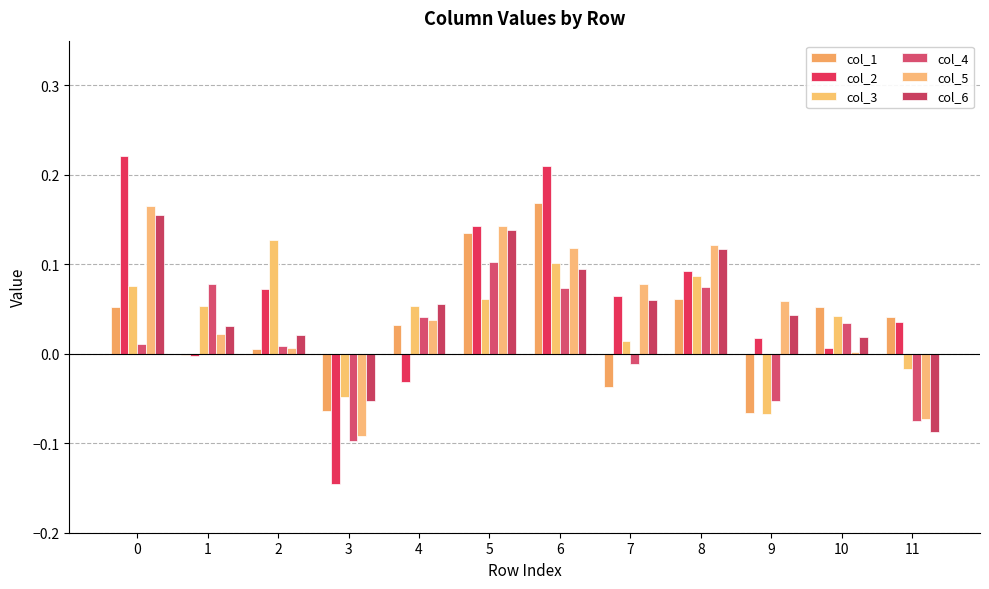

Which series changed the most between 5 and 11?

col_6